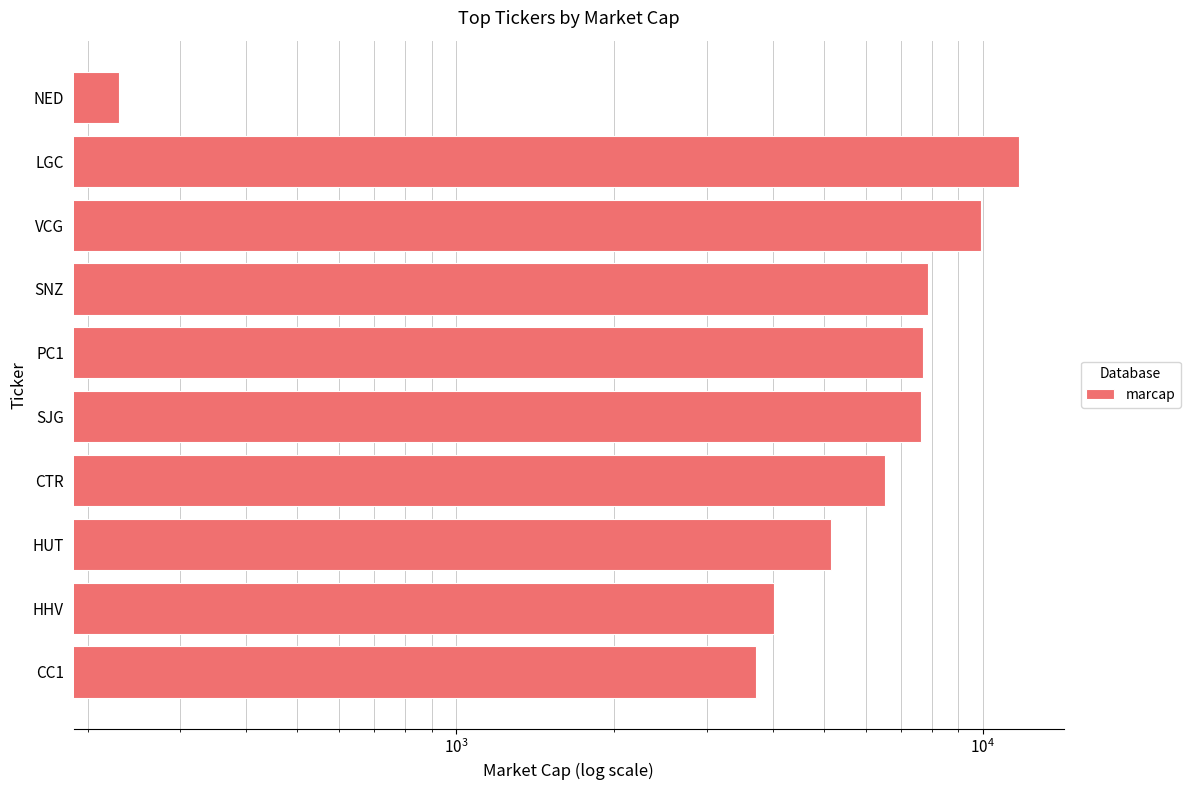

How many data points does each series have?

10